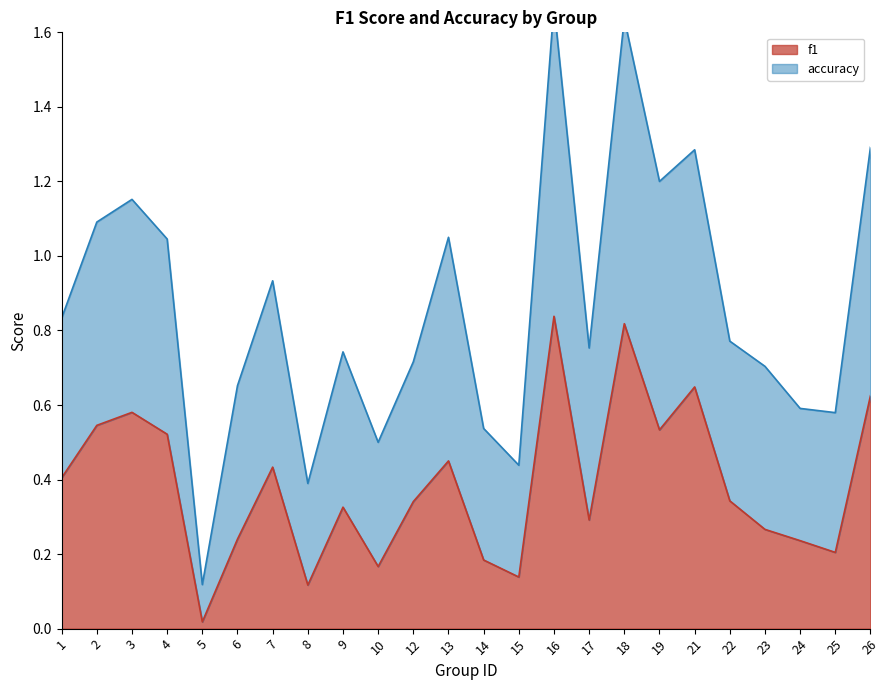

Between 5 and 3, which is larger?

3